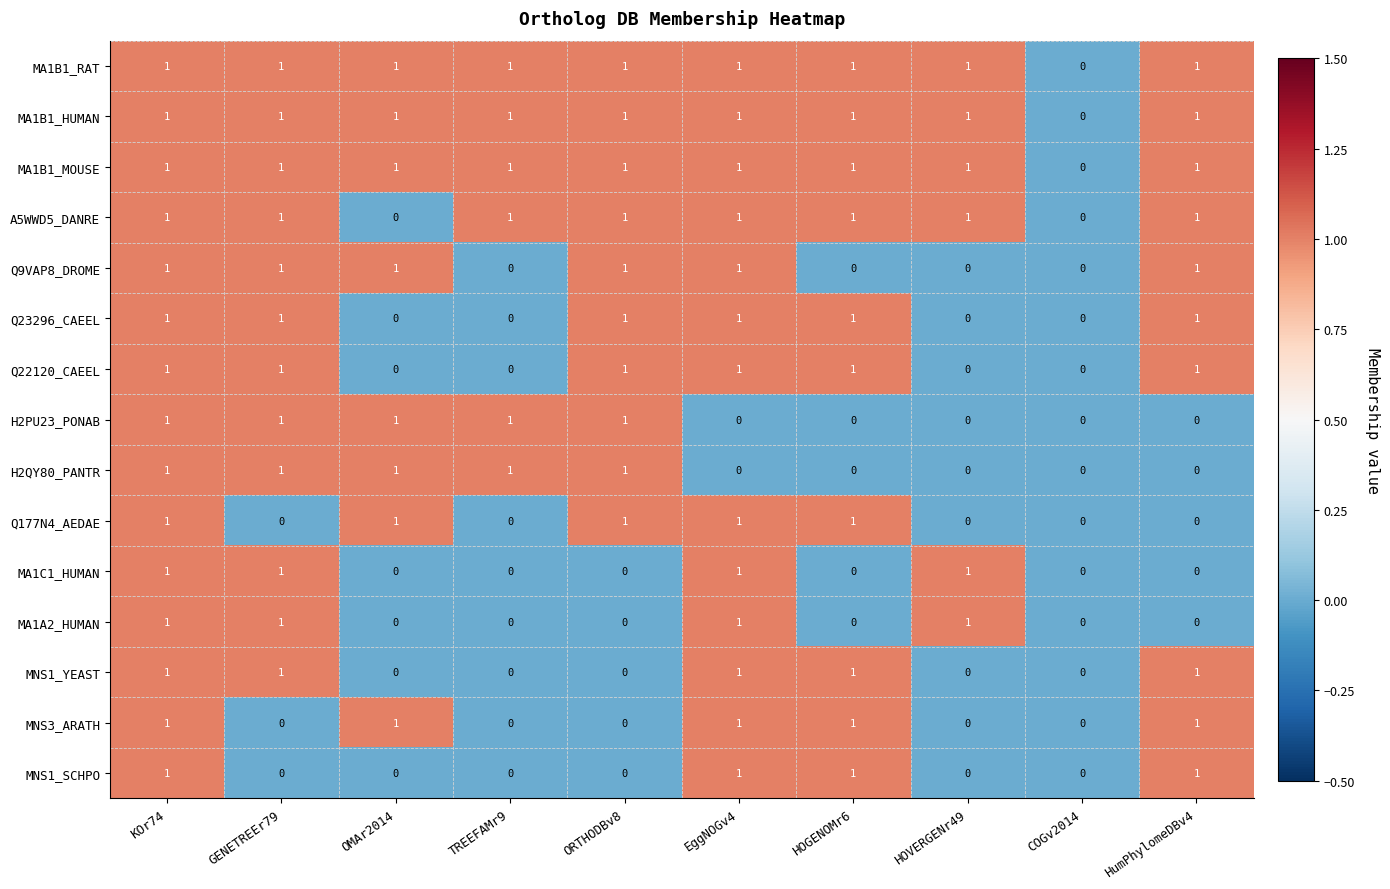

How many MNS1_YEAST values are between 0 and 1?

10